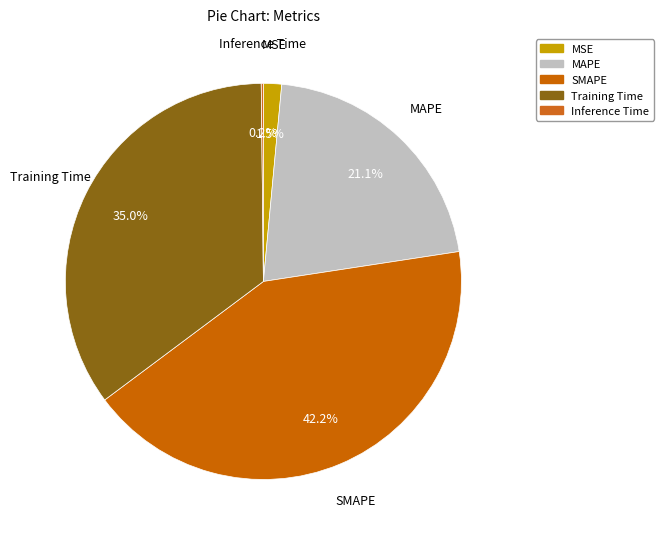

Which slice is the smallest?

Inference Time